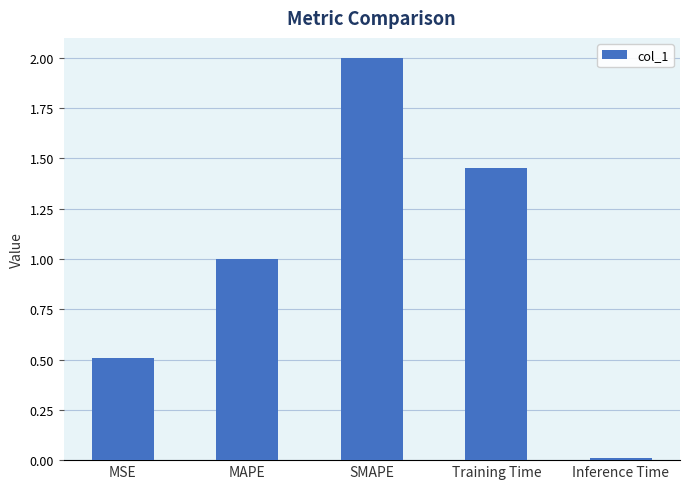

Rank the categories by value from highest to lowest.

SMAPE, Training Time, MAPE, MSE, Inference Time